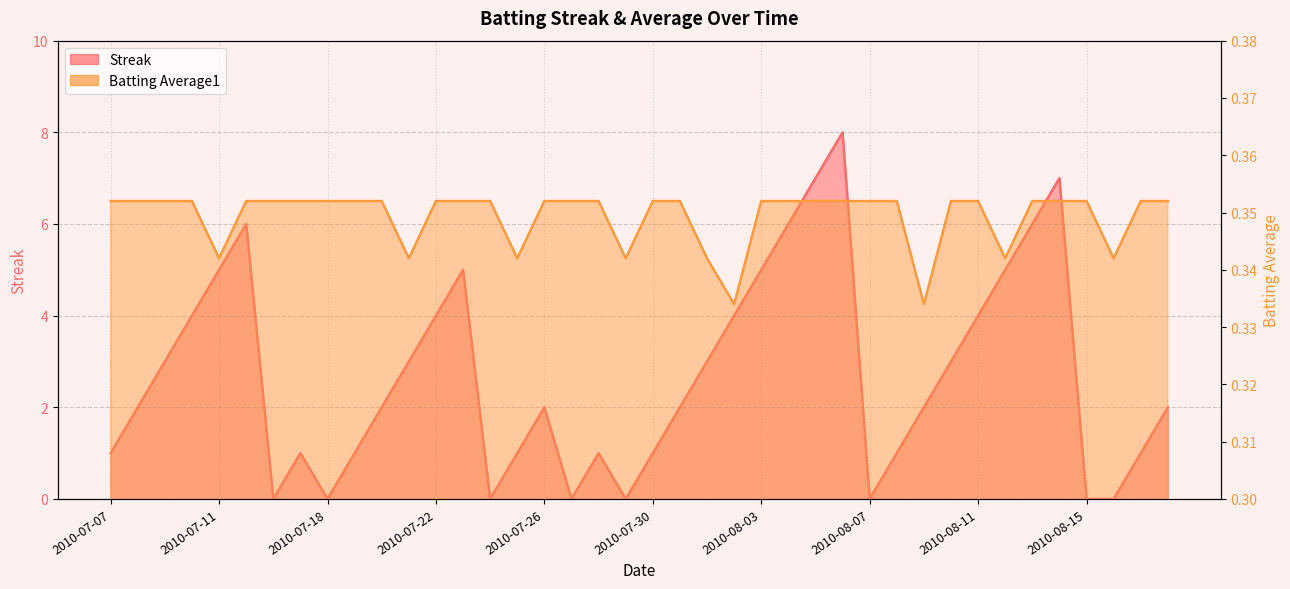

What is the minimum value for Batting Average1?

0.3